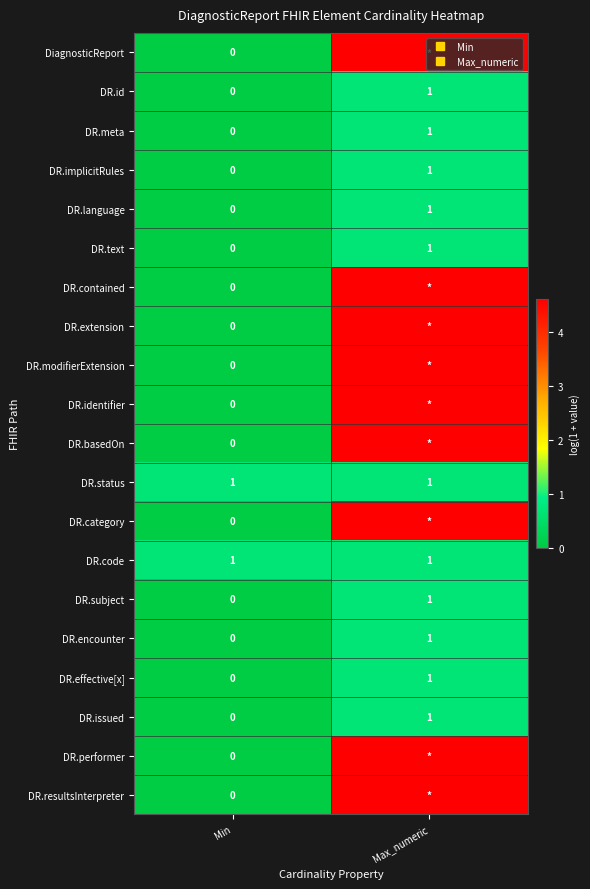

What value does the DR.modifierExtension series have at Max_numeric?

4.6